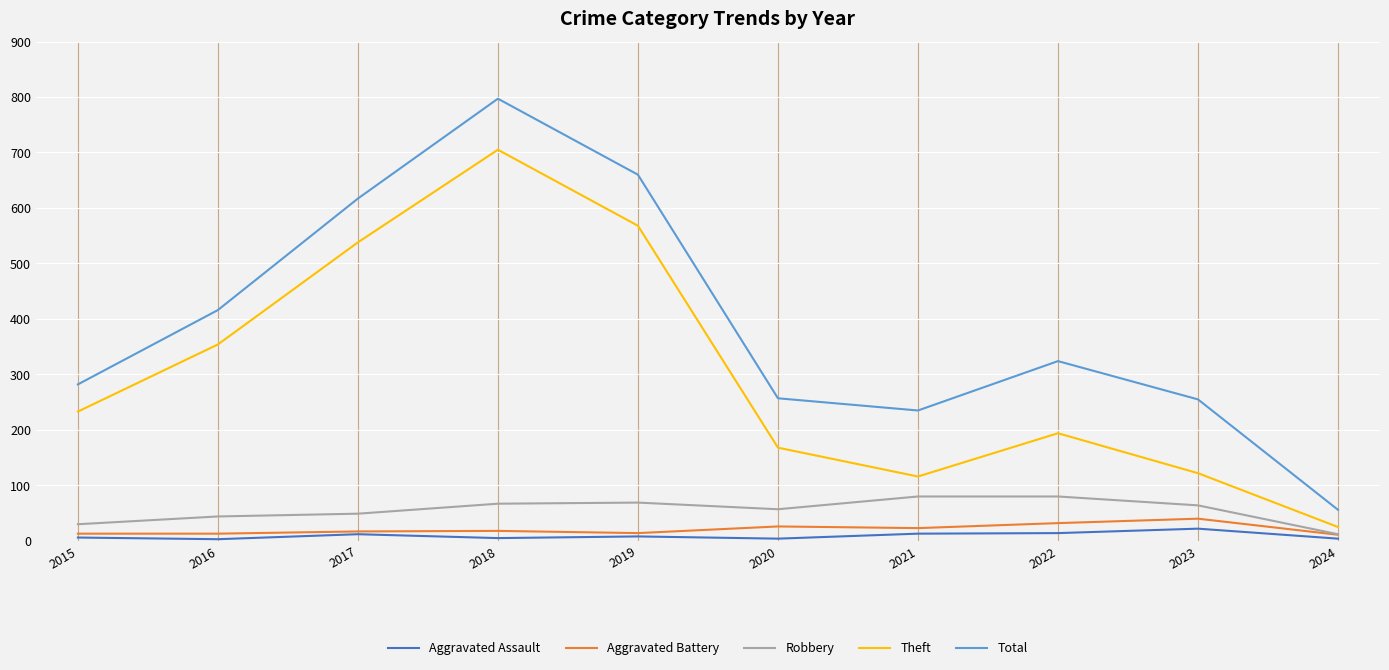

True or false: Aggravated Battery and Total cross at least once.

False